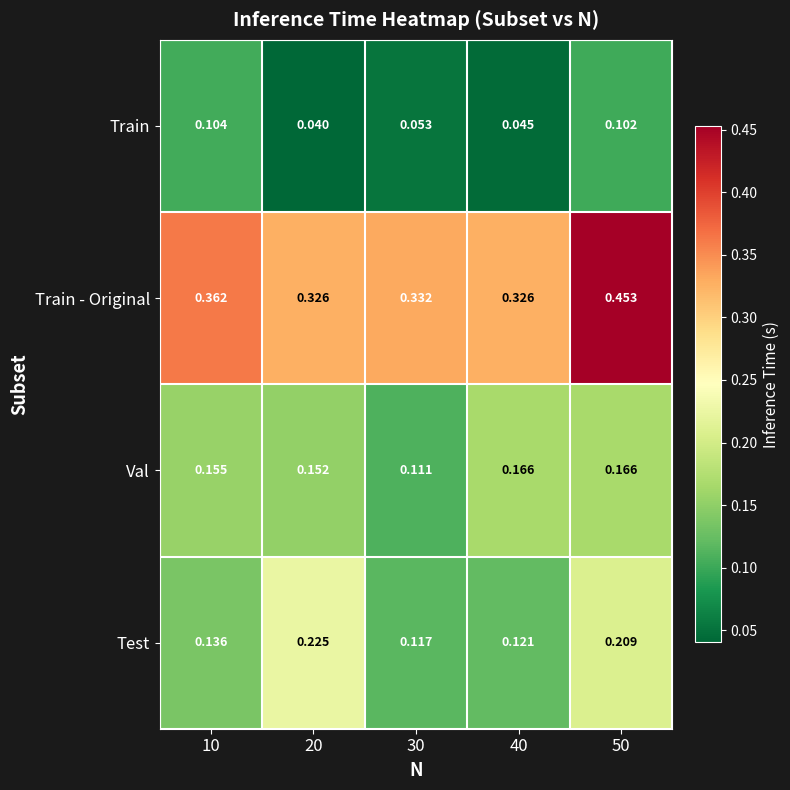

List the series in order of their peak value, lowest first.

Train, Val, Test, Train - Original